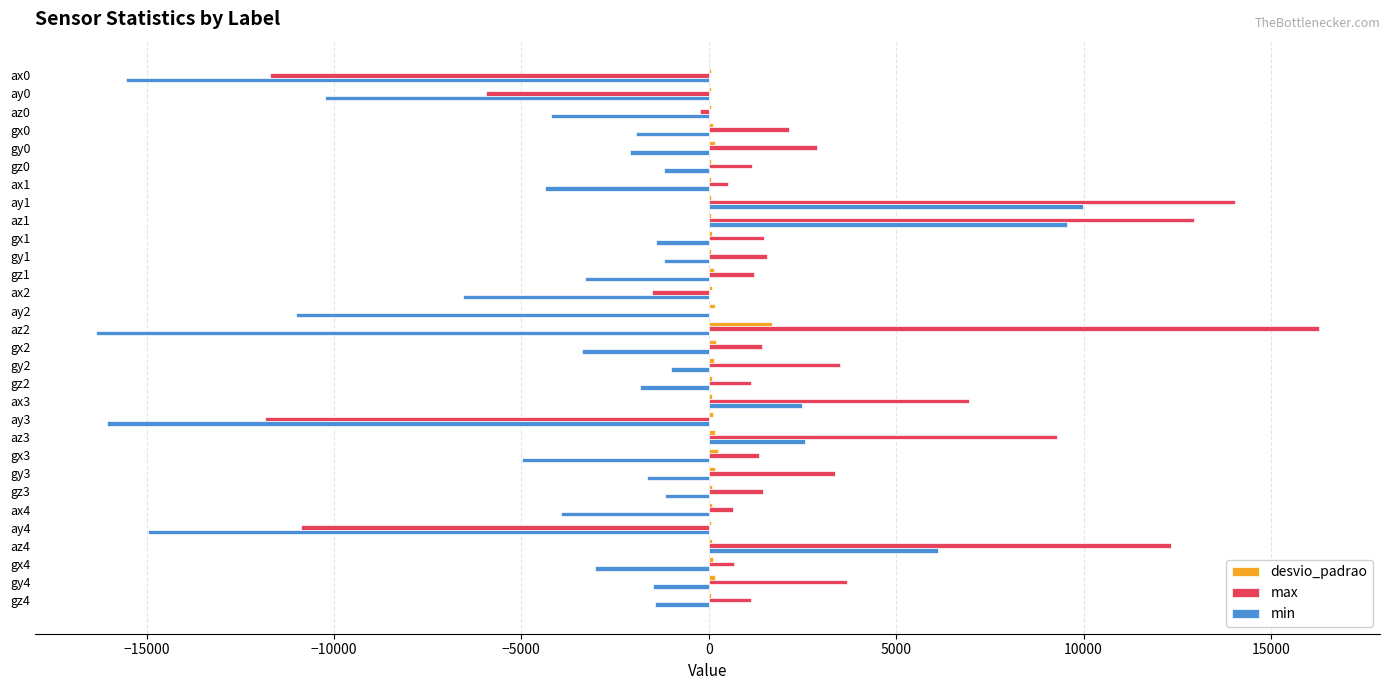

What is the maximum value for min?

9984.0